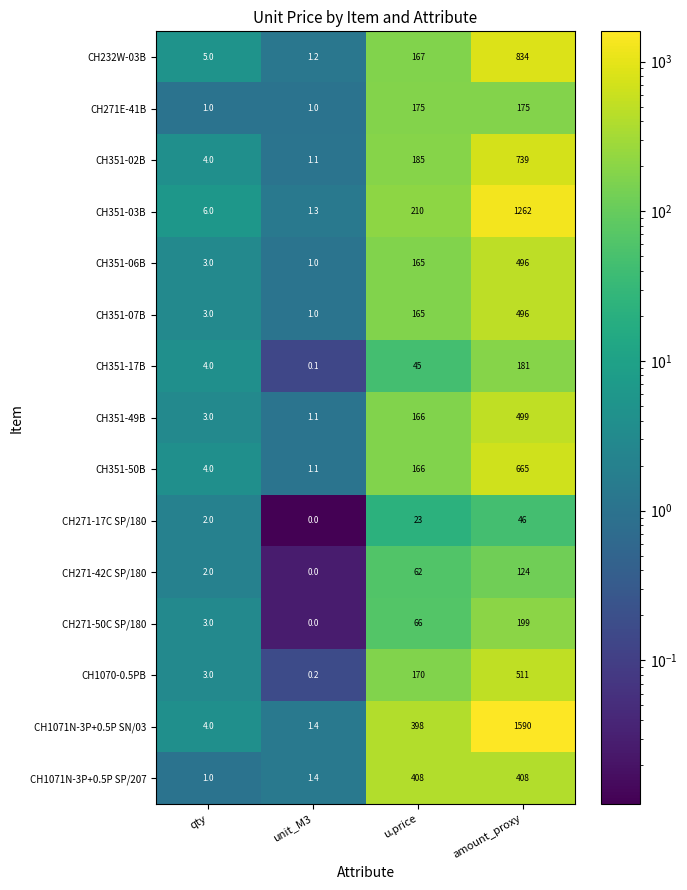

How many categories are shown in the chart?

4